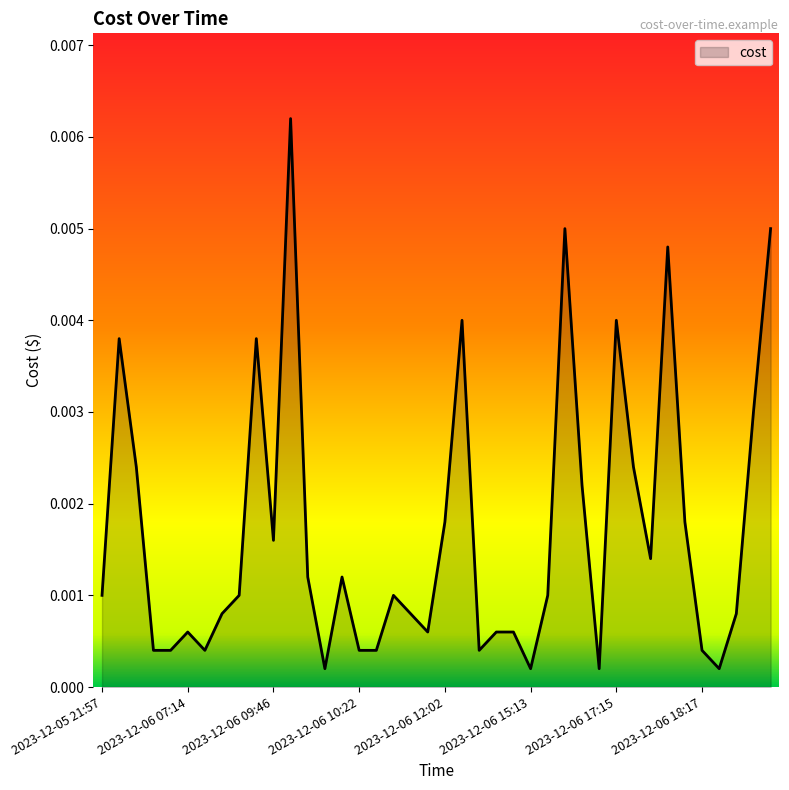

Which label corresponds to the largest value in the chart?

2023-12-06 09:48